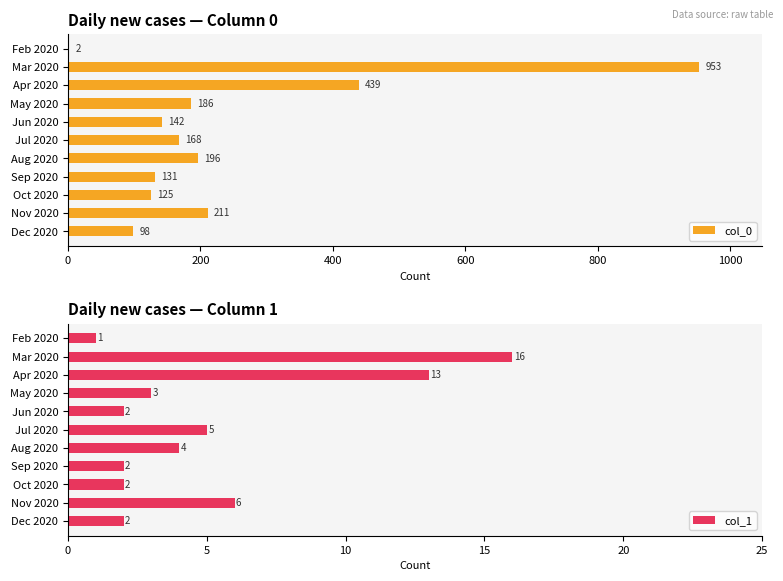

Is it true that col_0 equals 131 at Sep 2020?

True